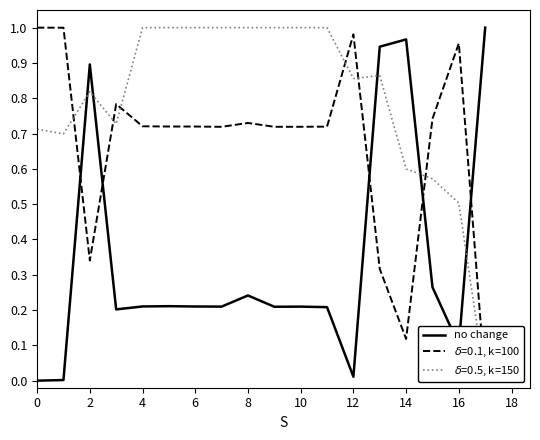

True or false: no change has a value of 0.1 at 4.

False